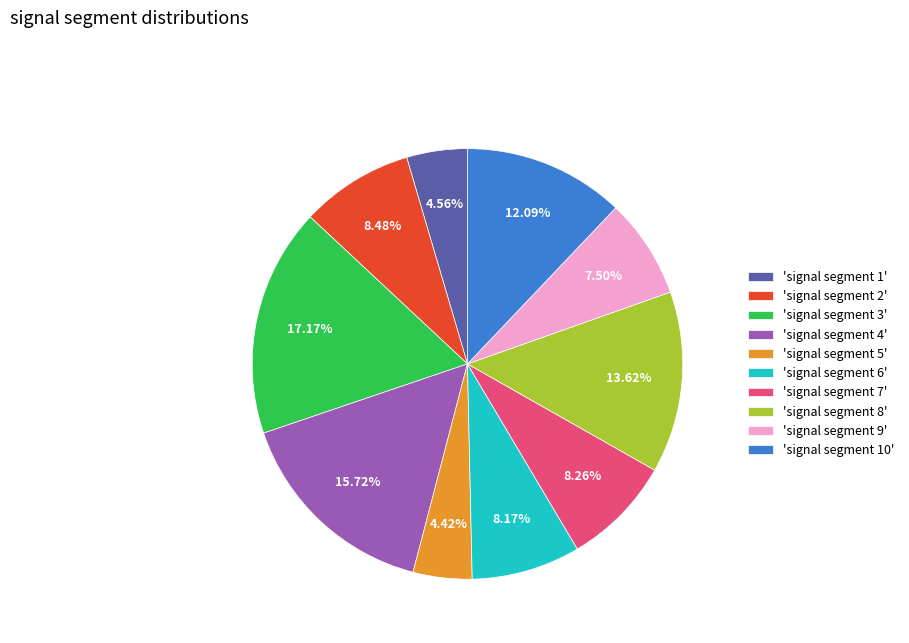

Does 'signal segment 9' represent more than half of the total?

No